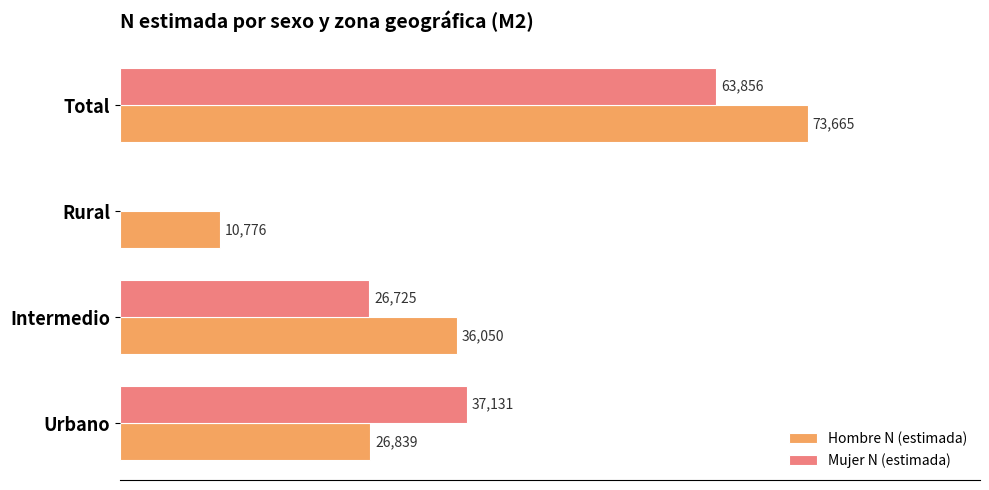

Is the value of Mujer N (estimada) at Intermedio greater than the value of Hombre N (estimada) at Urbano?

No